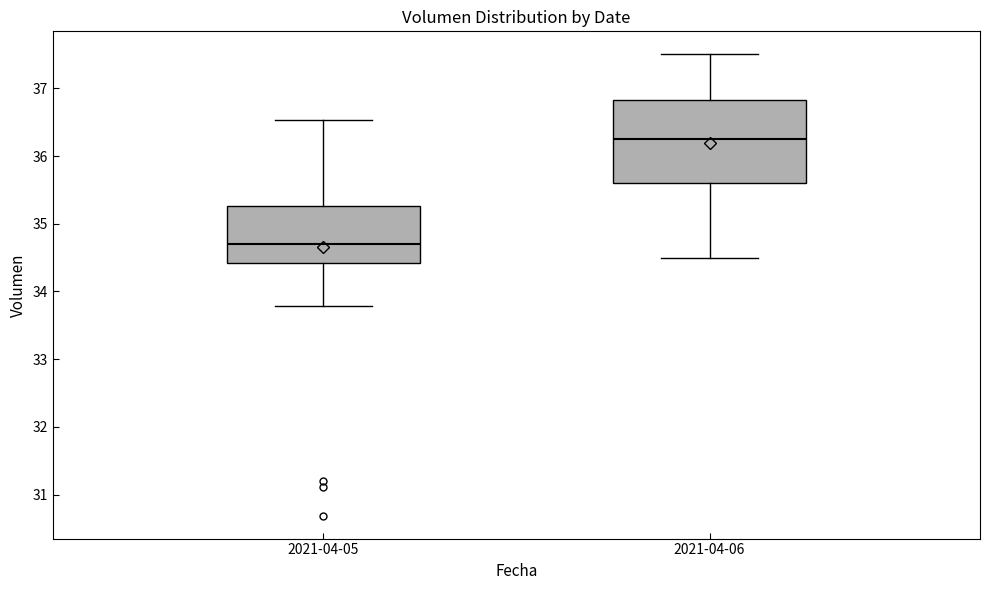

Where does the upper whisker of the box for 2021-04-05 end on the y-axis? The values are not printed on the chart, so give them approximately, as read against the axis.

36.5